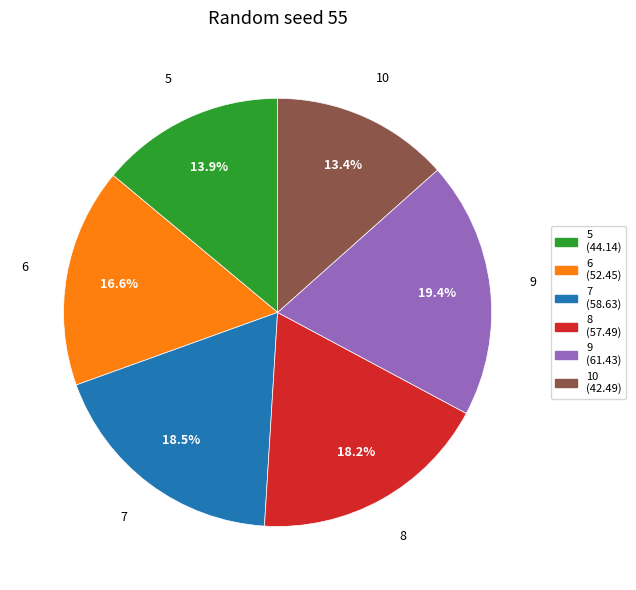

What is the ratio of the value at 10 to the value at 6?

0.8